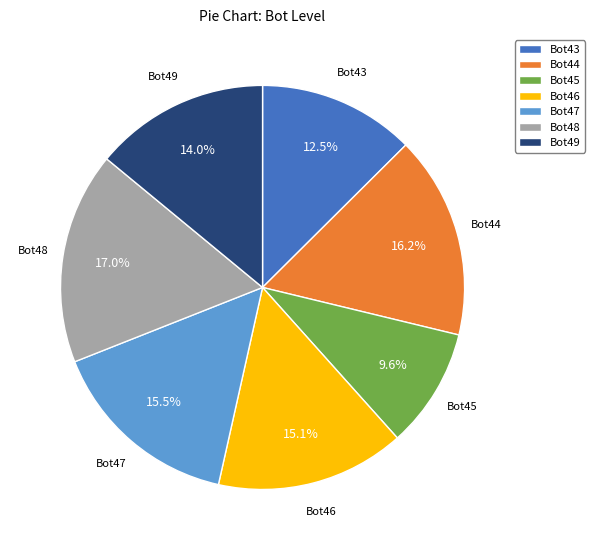

How much of the chart is everything except Bot46?

84.9%